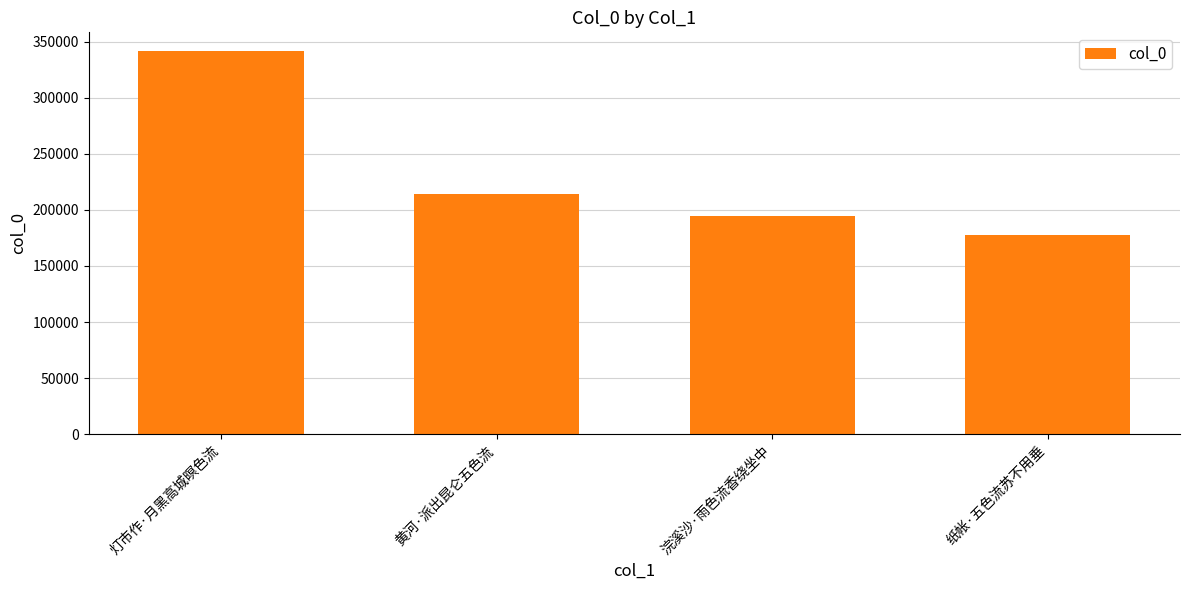

Which has a higher value, 灯市作·月黑高城暝色流 or 黄河·派出昆仑五色流?

灯市作·月黑高城暝色流